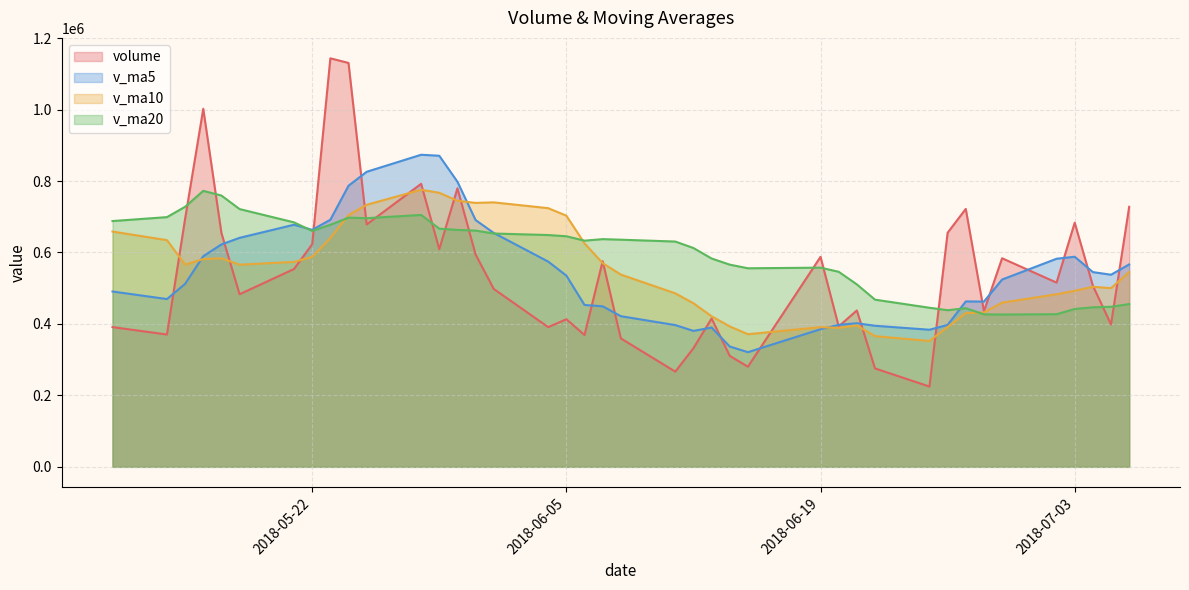

How many data points in volume are less than 515706?

20